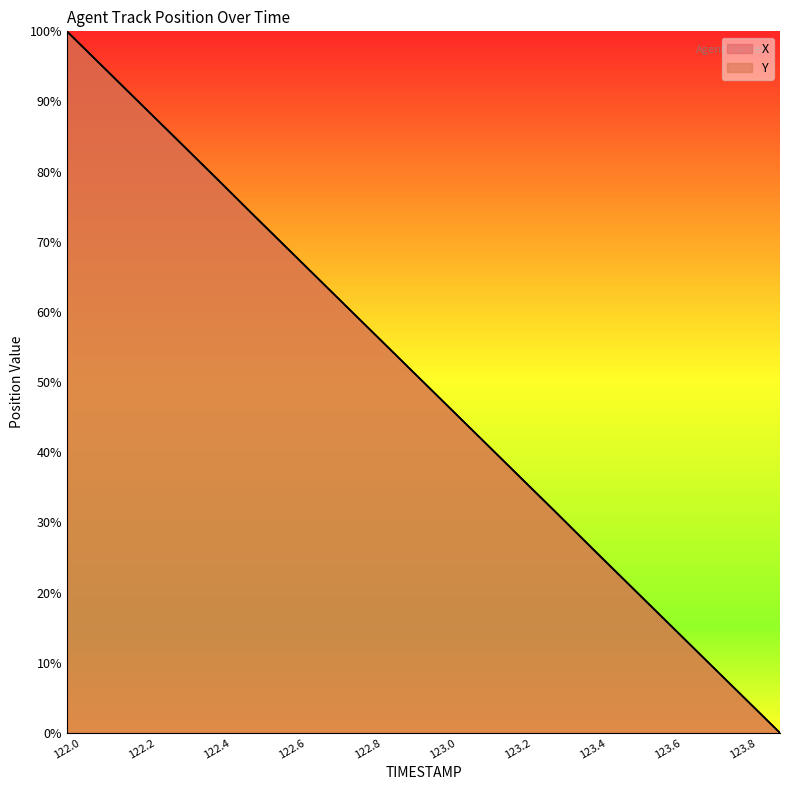

Does the chart display data point markers on the line(s)?

No